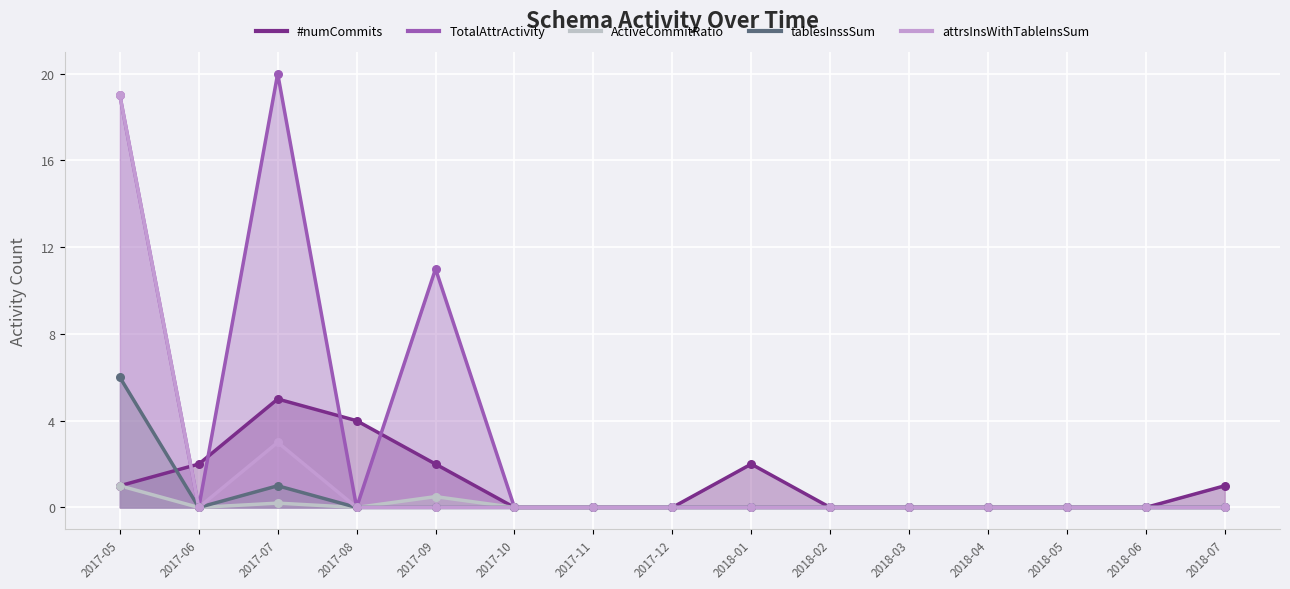

Which series has the largest total across all categories?

TotalAttrActivity